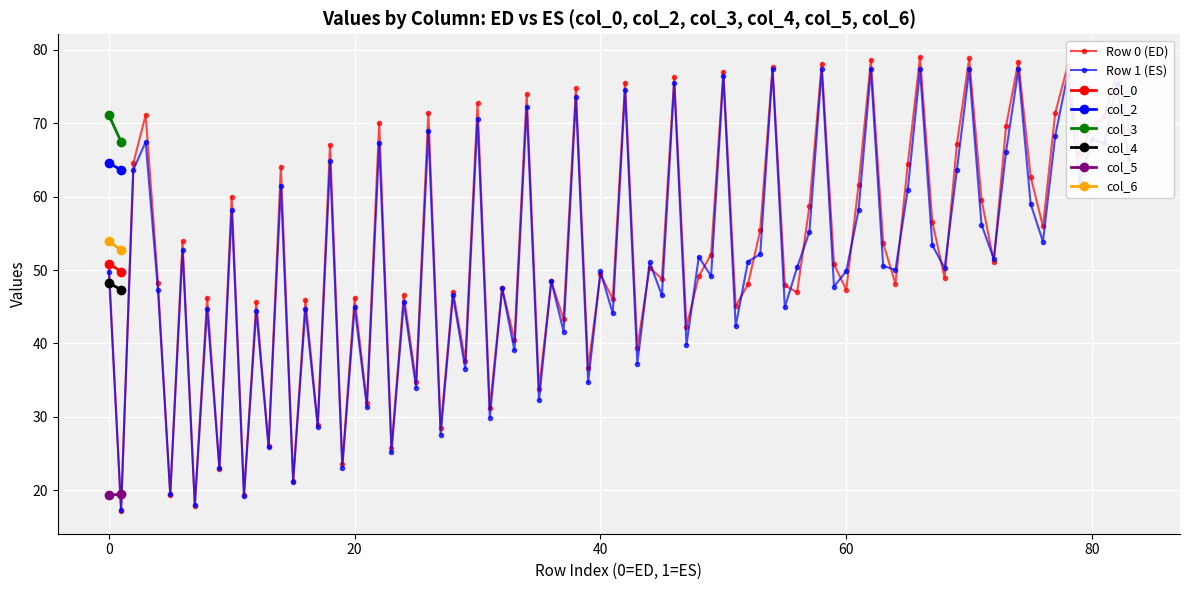

The col_4 series shows 63.1 at 1. True or false?

False